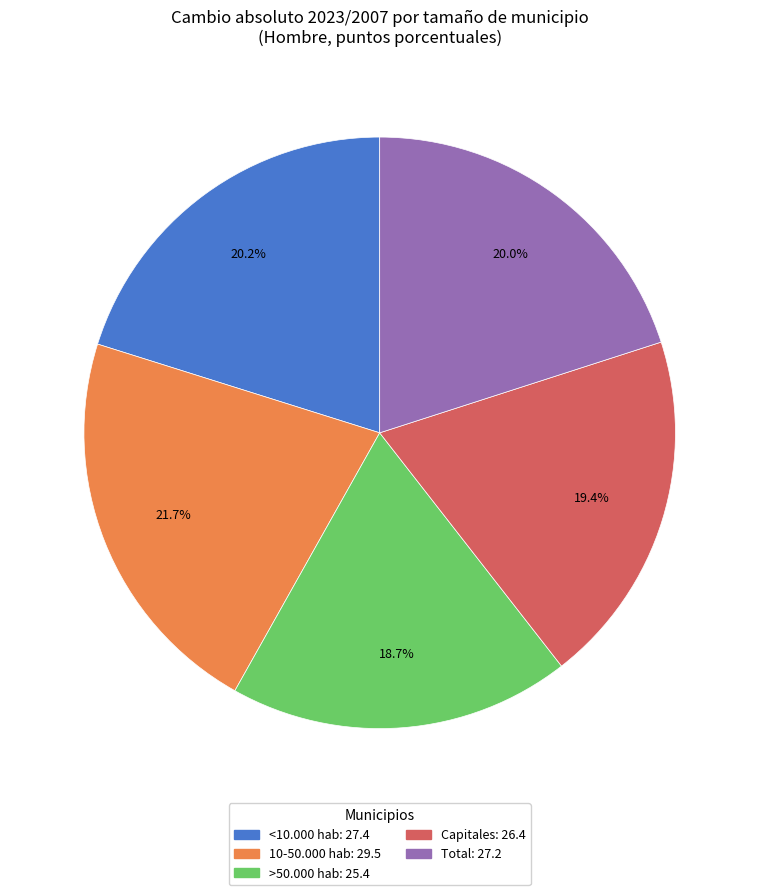

Is it true that Capitales is 28% of the pie?

False